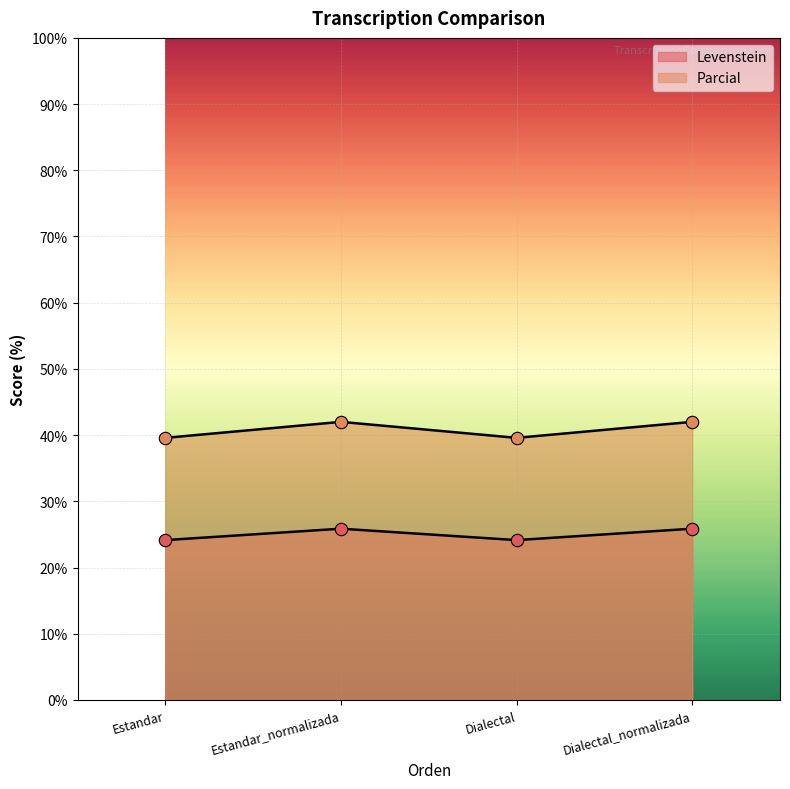

At which category is the sum across all series the highest?

Estandar_normalizada